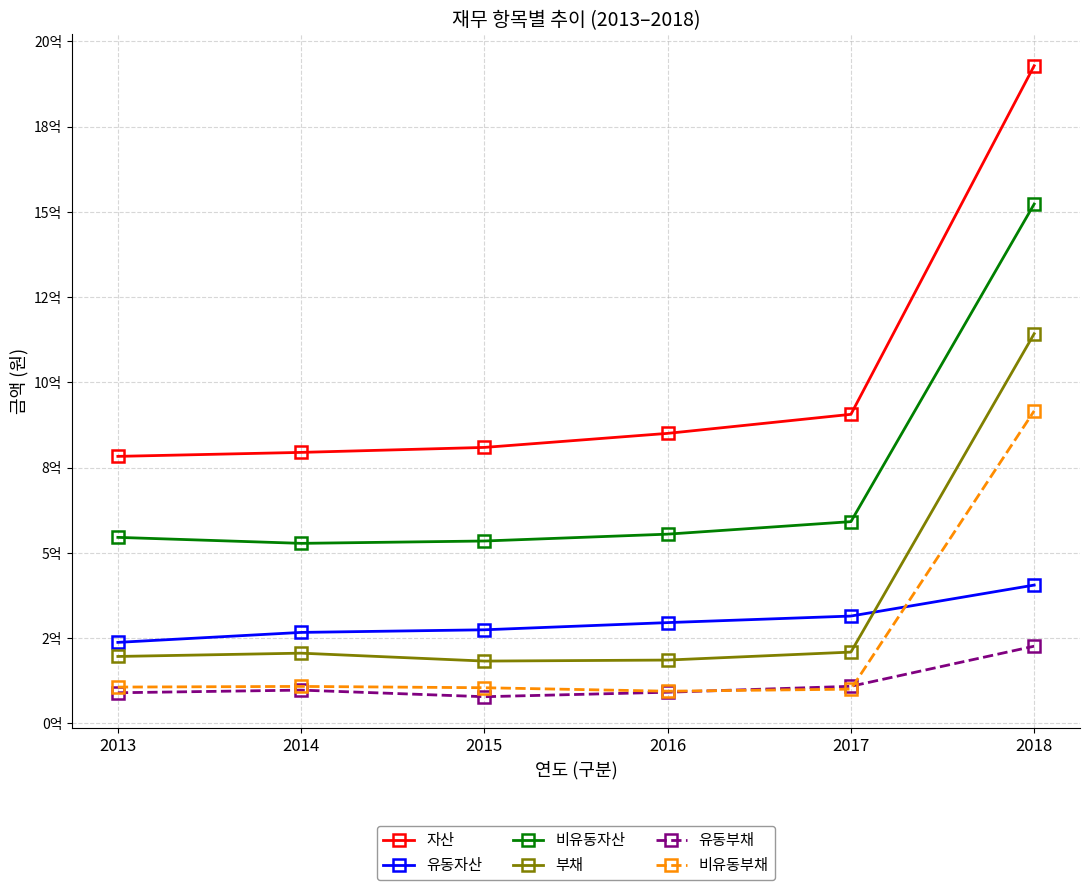

True or false: 비유동부채 and 부채 cross at least once.

False